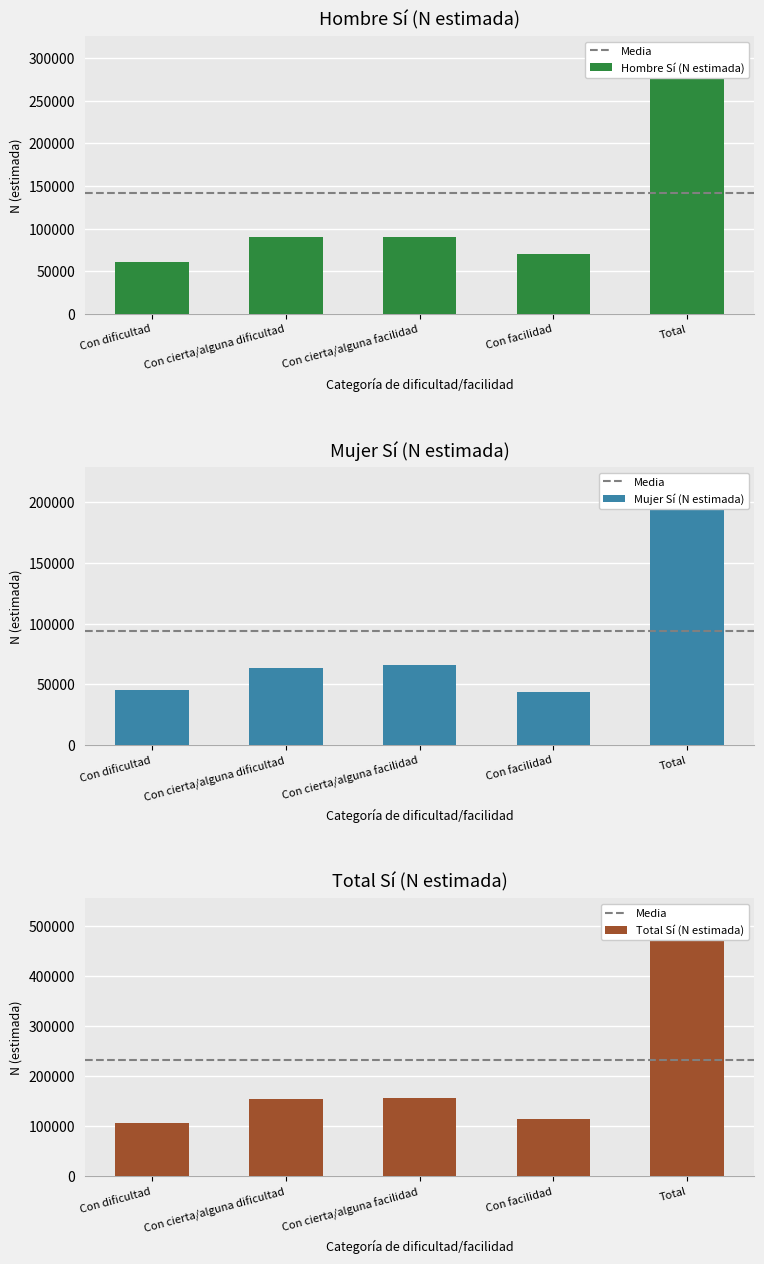

Between Con facilidad and Total, which series saw the biggest shift?

Total Sí (N estimada)